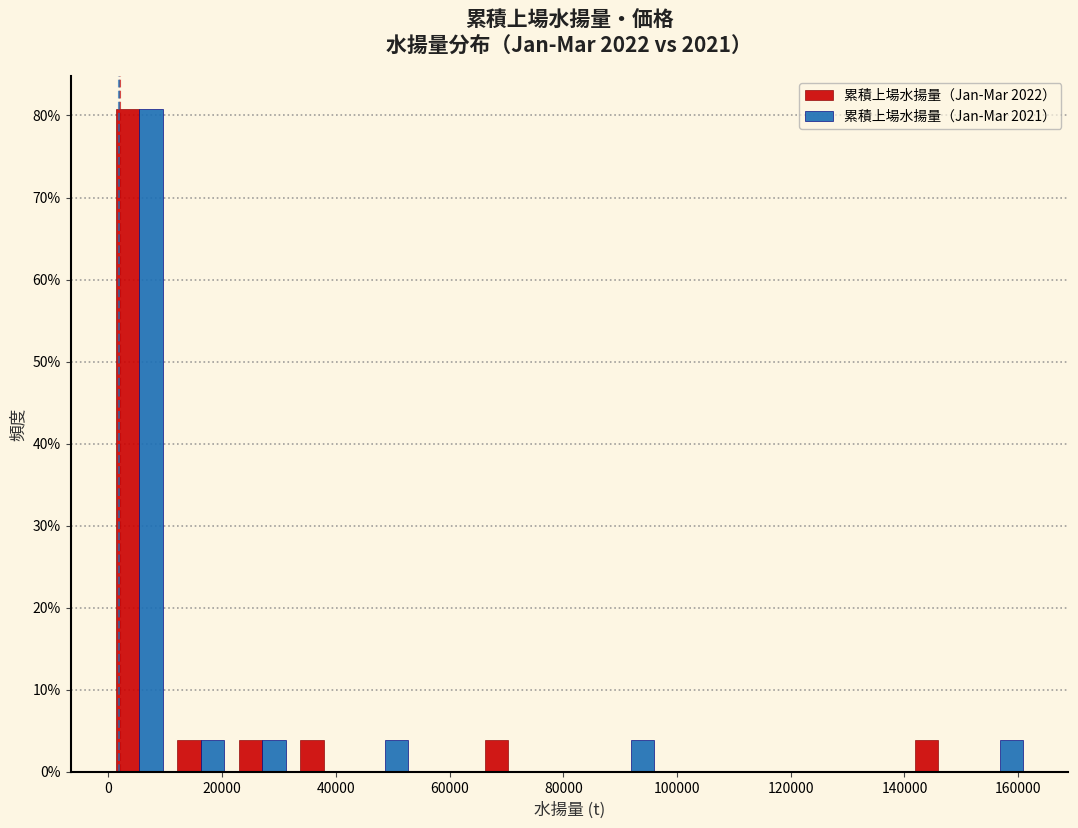

What is the height of the 累積上場水揚量（Jan-Mar 2022） bar covering 32000 to 44000 on the x-axis? Neither the bar edges nor the heights are printed on the chart, so give them approximately, as read against the axes.

4